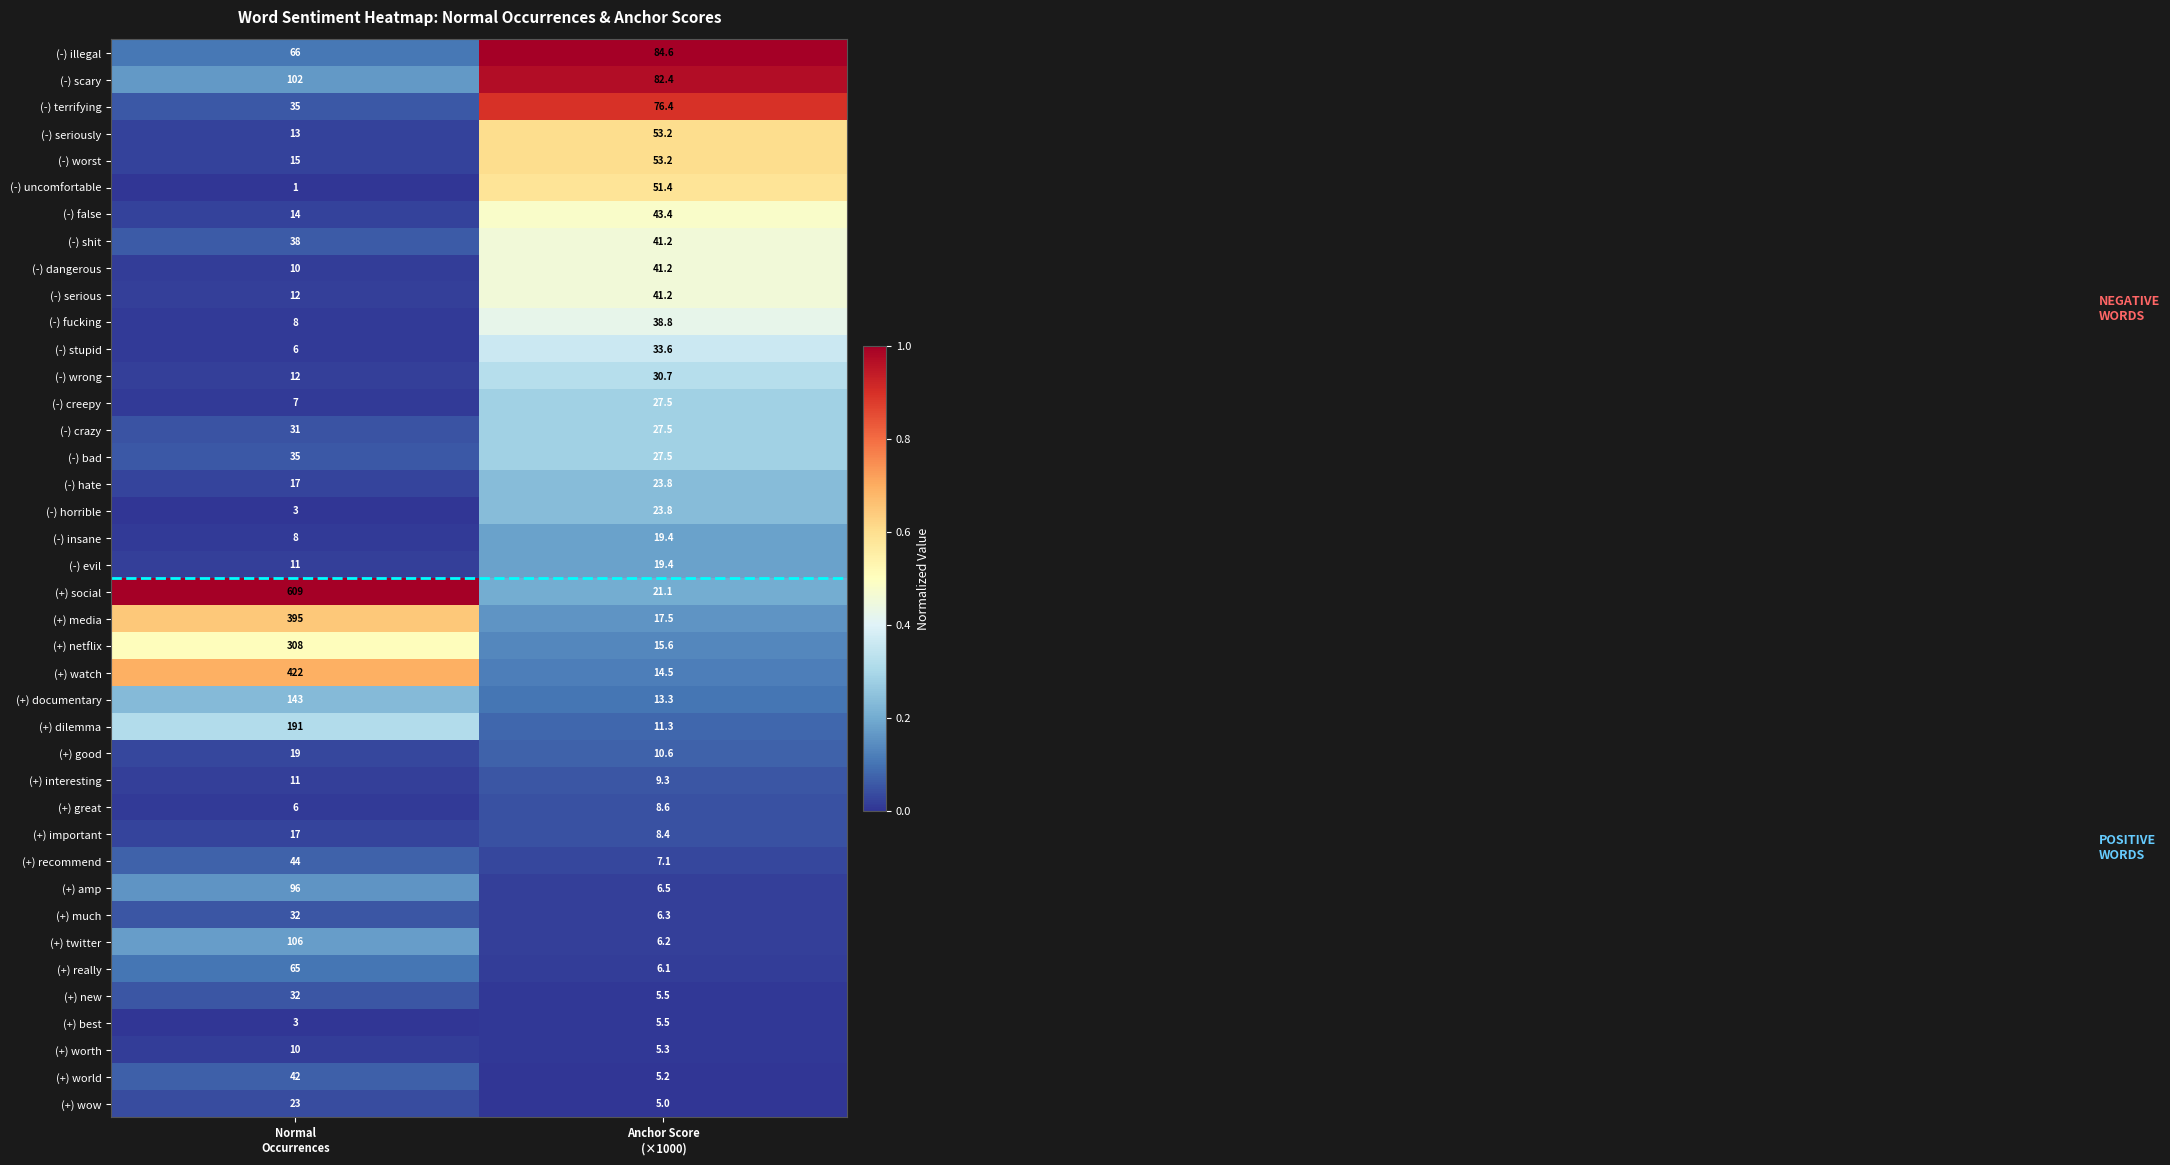

Which series has the largest total across all categories?

(+) social